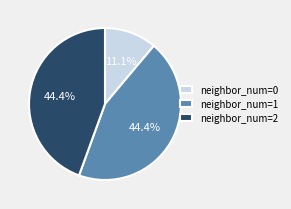

Approximately how many times larger is the value at neighbor_num=1 compared to neighbor_num=0?

4.0